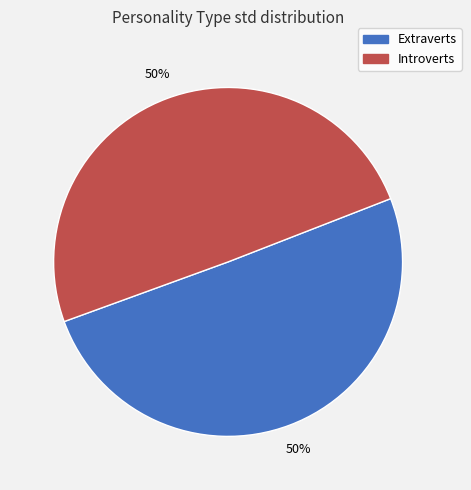

How many segments does this pie chart have?

2